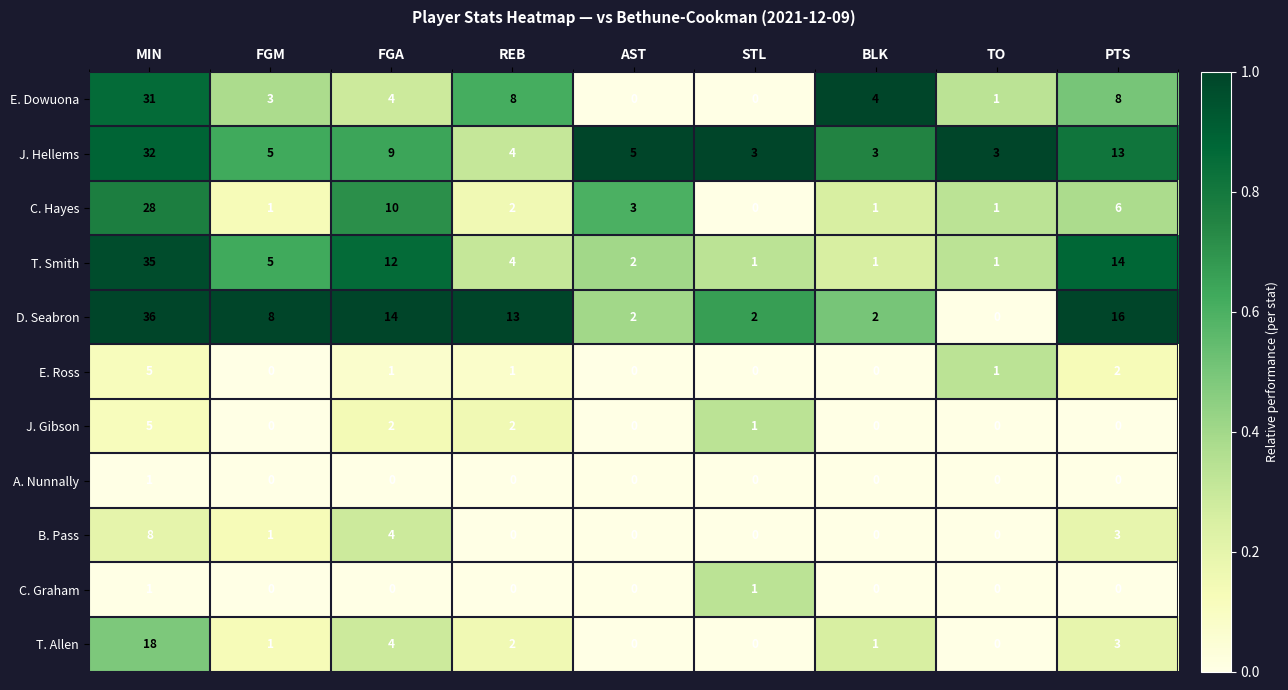

What is the sum of all E. Ross values?

10